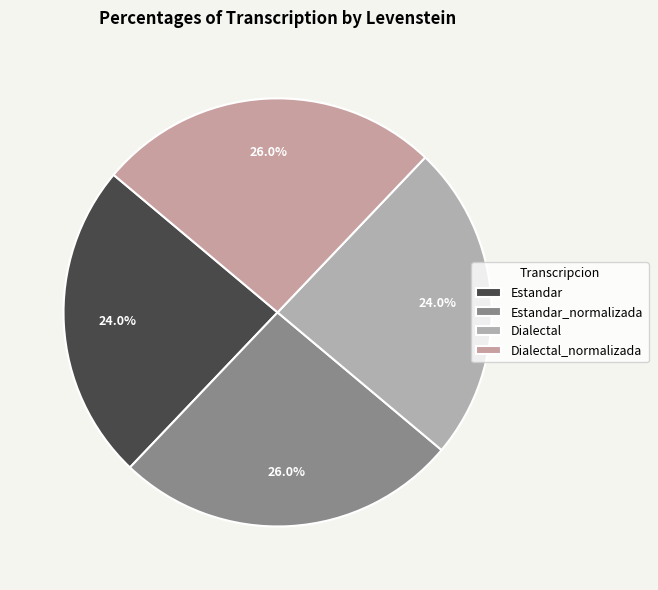

Is Dialectal the majority of the pie?

No